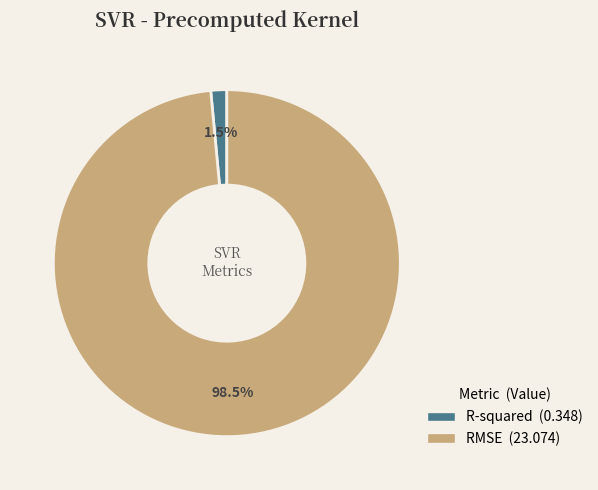

How much of the chart is everything except RMSE?

1.5%